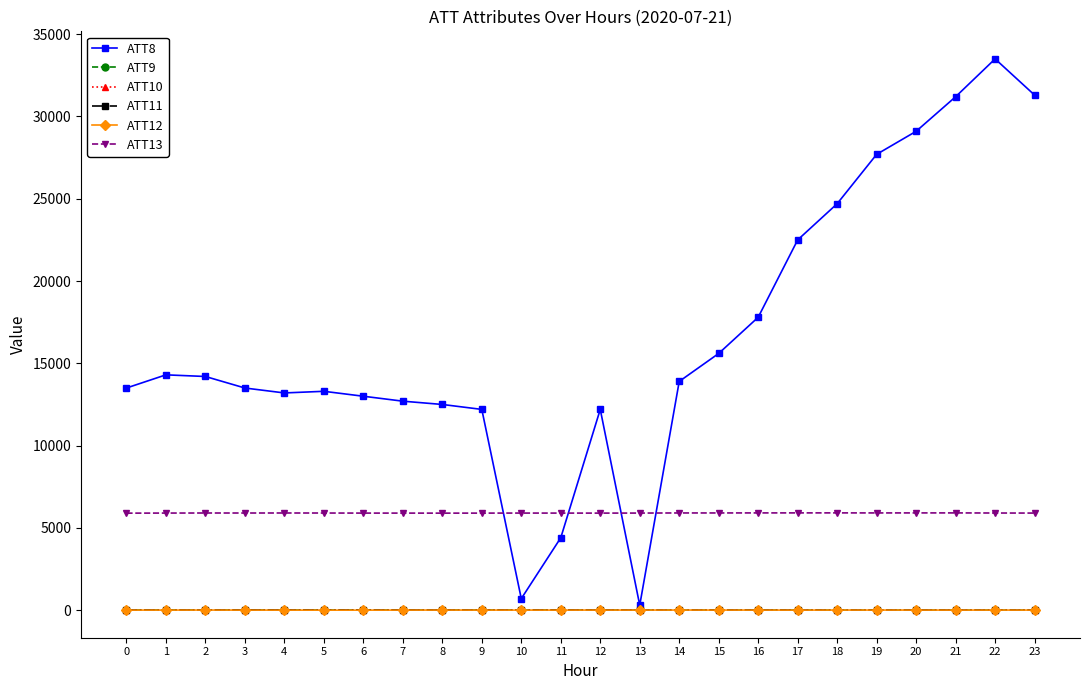

What is the value of the ATT10 point at the 7th from the left?

3.8